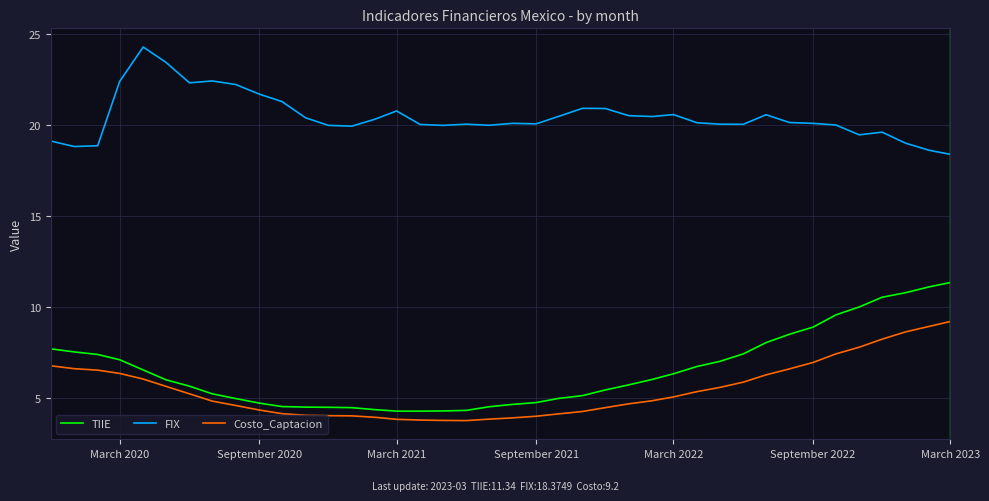

What is the average value of the Costo_Captacion series?

5.5